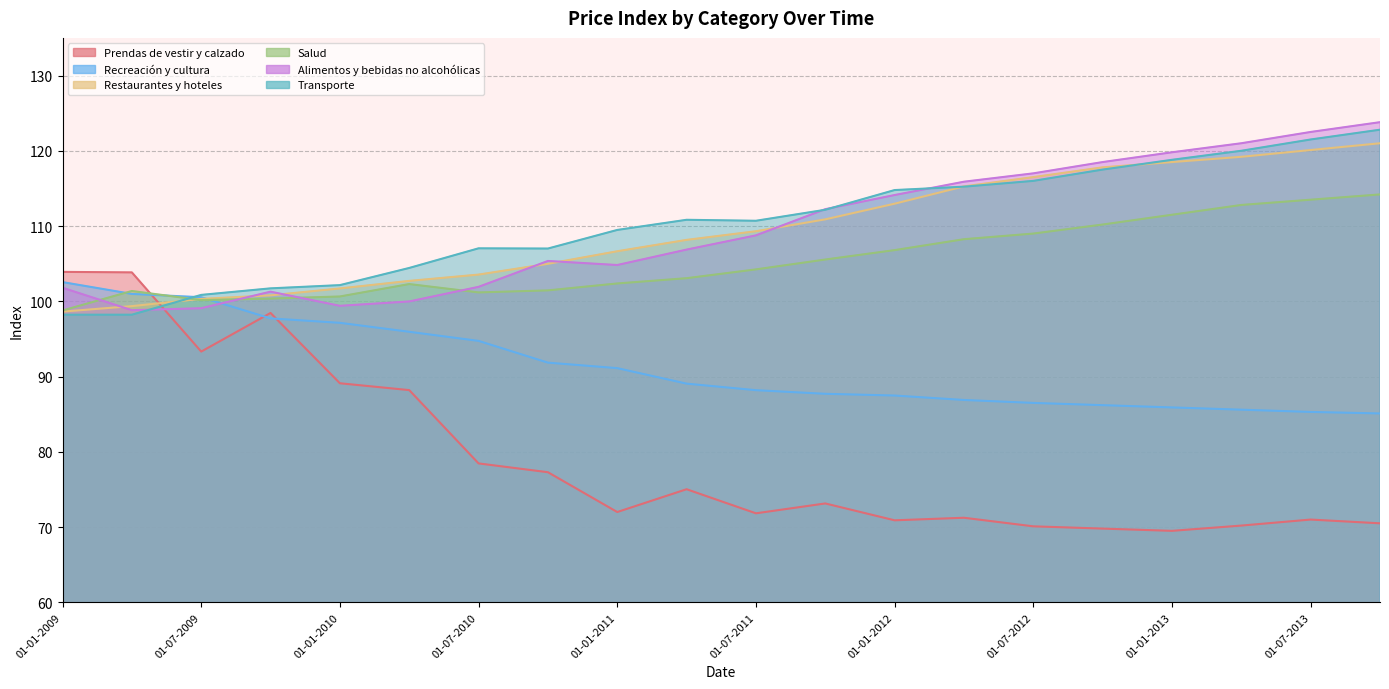

The Alimentos y bebidas no alcohólicas series shows 99.4 at 01-01-2010. True or false?

True